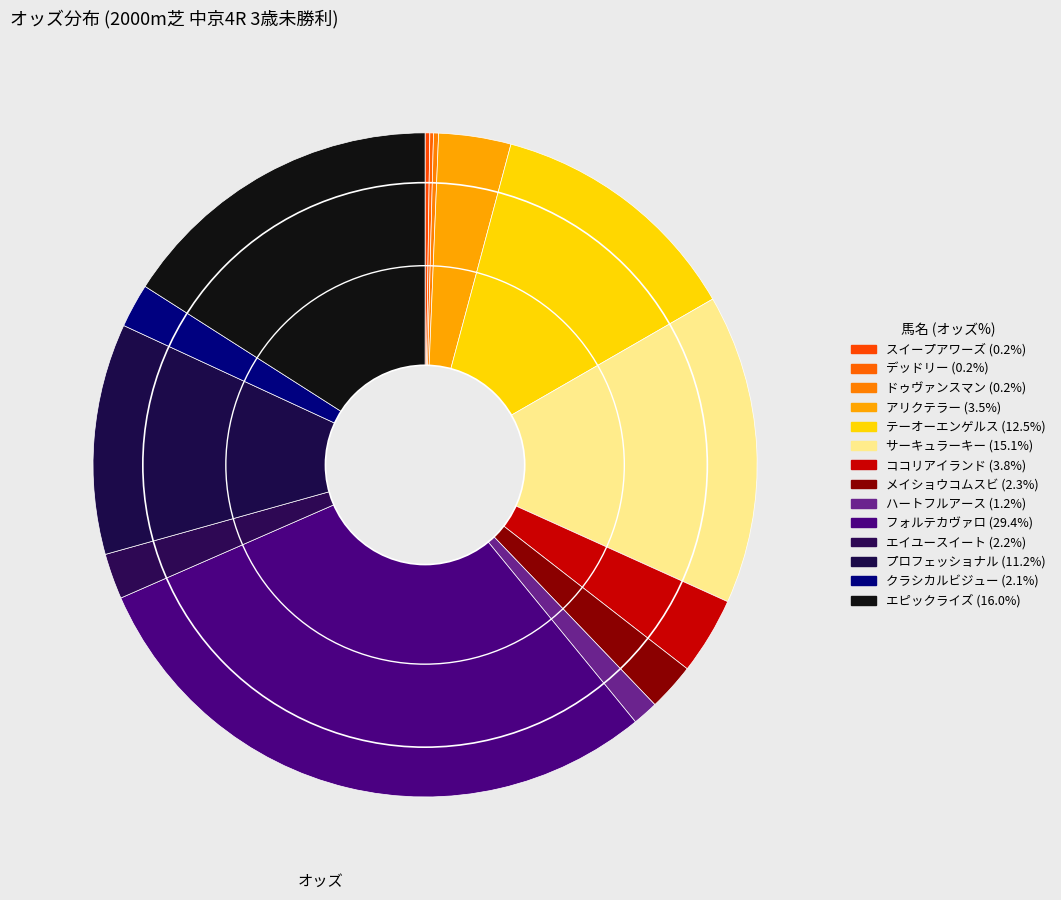

Is it true that スイープアワーズ is 0% of the pie?

True